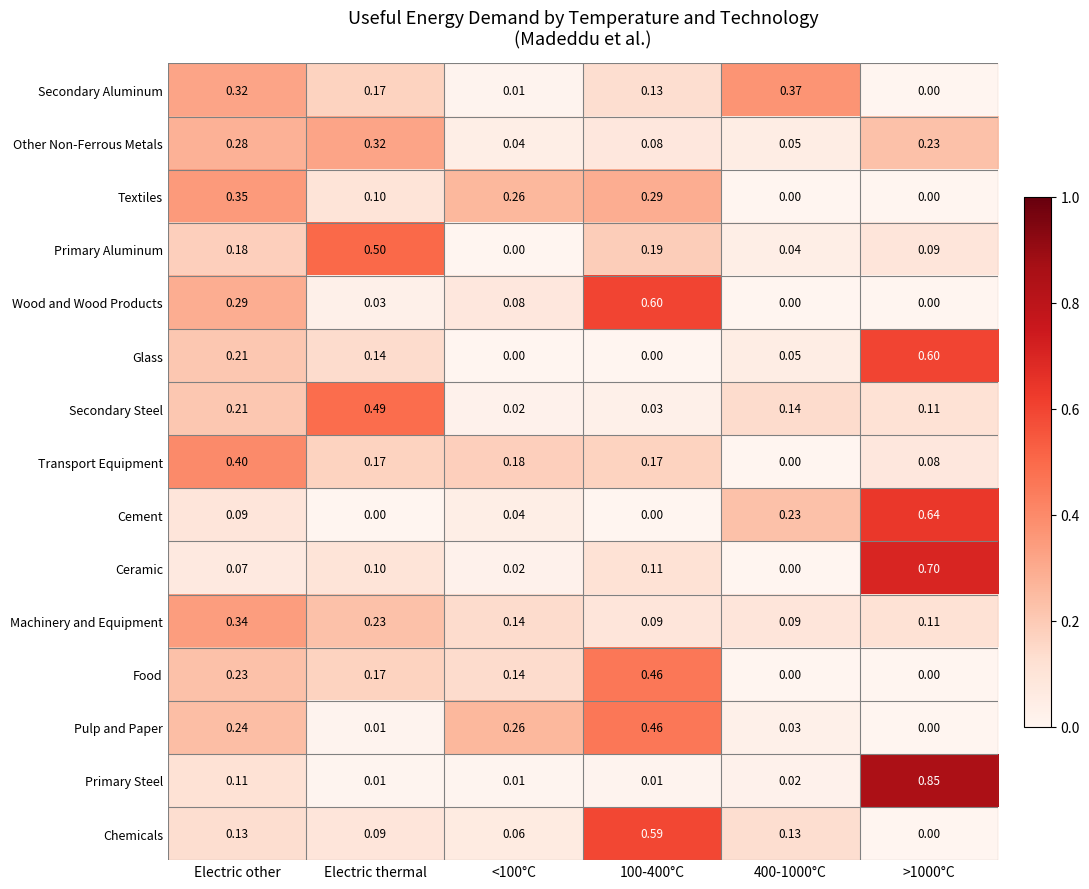

At which label does Primary Aluminum reach its peak?

Electric thermal